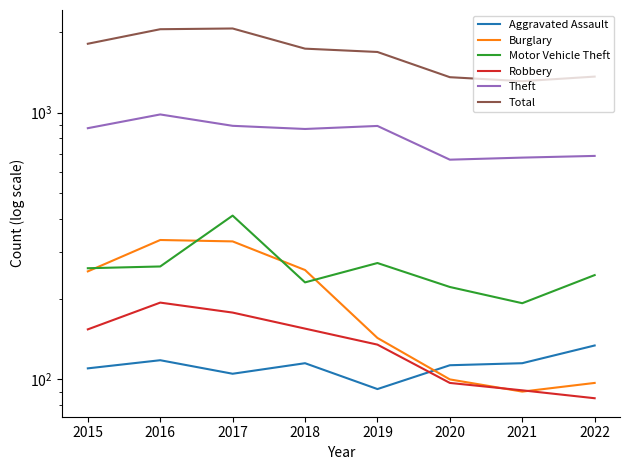

At which category does Total reach its first local valley?

2021